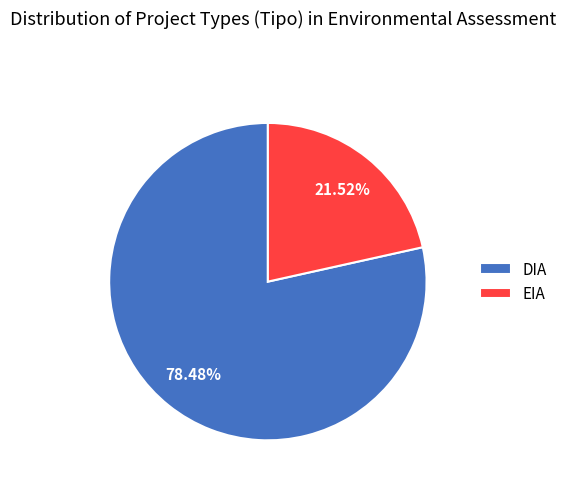

Which category has the smallest portion of the pie?

EIA